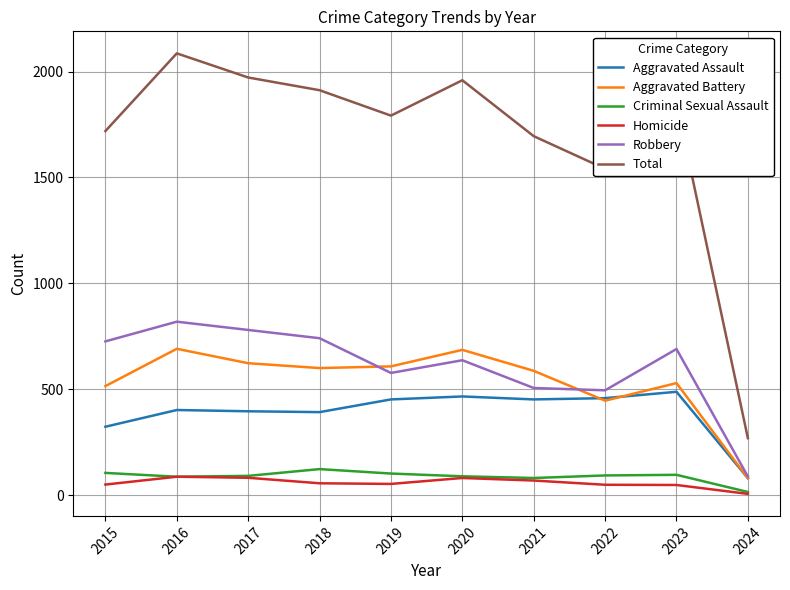

The value of Aggravated Assault at 2023 is 488. True or false?

True